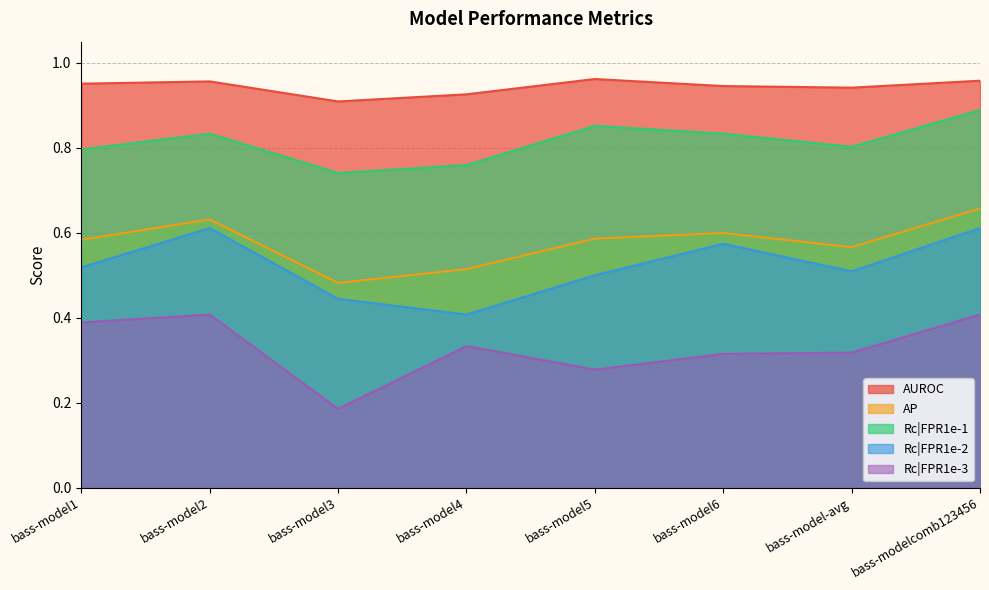

What are all the series names shown in the legend?

AUROC, AP, Rc|FPR1e-1, Rc|FPR1e-2, Rc|FPR1e-3